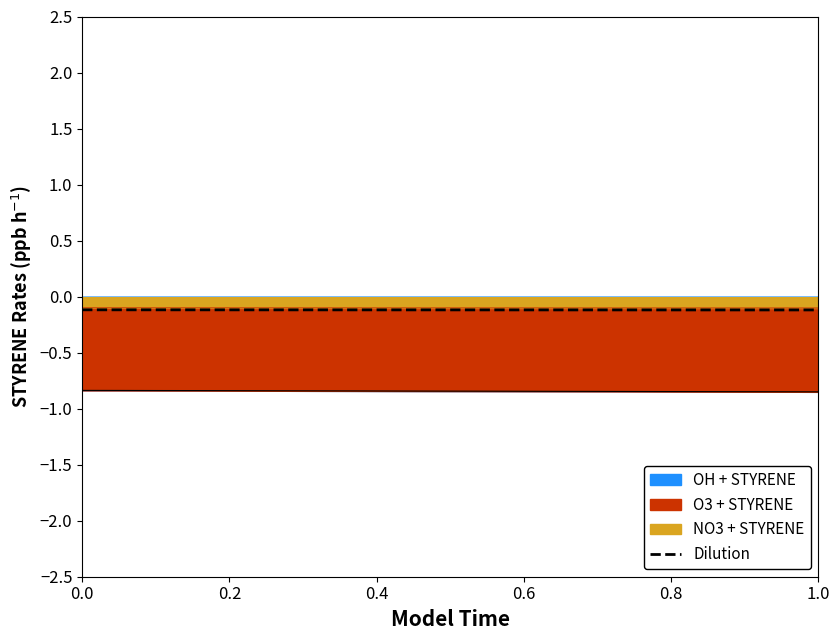

Reading left to right, extract all data points from this chart.

-0.1	-0.1	-0.1	-0.1	-0.1	-0.1	-0.1	-0.1	-0.1	-0.1	-0.1	-0.1	-0.1	-0.1	-0.1	-0.1	-0.1	-0.1	-0.1	-0.1